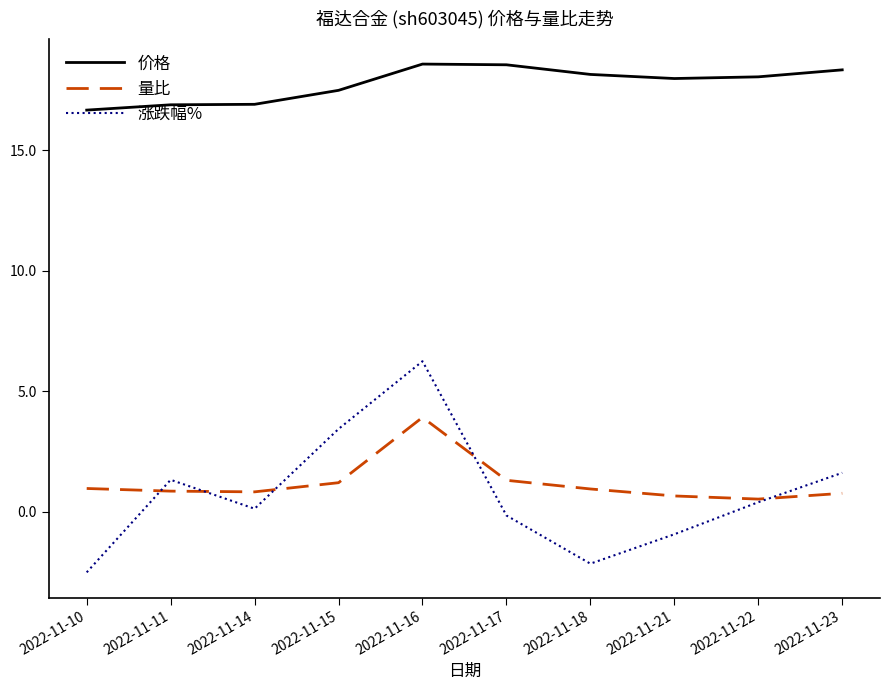

True or false: 涨跌幅% and 价格 intersect in this chart.

False